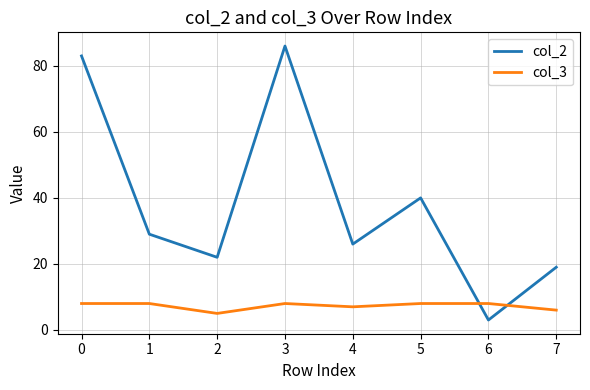

Which series changed the most between 4 and 7?

col_2